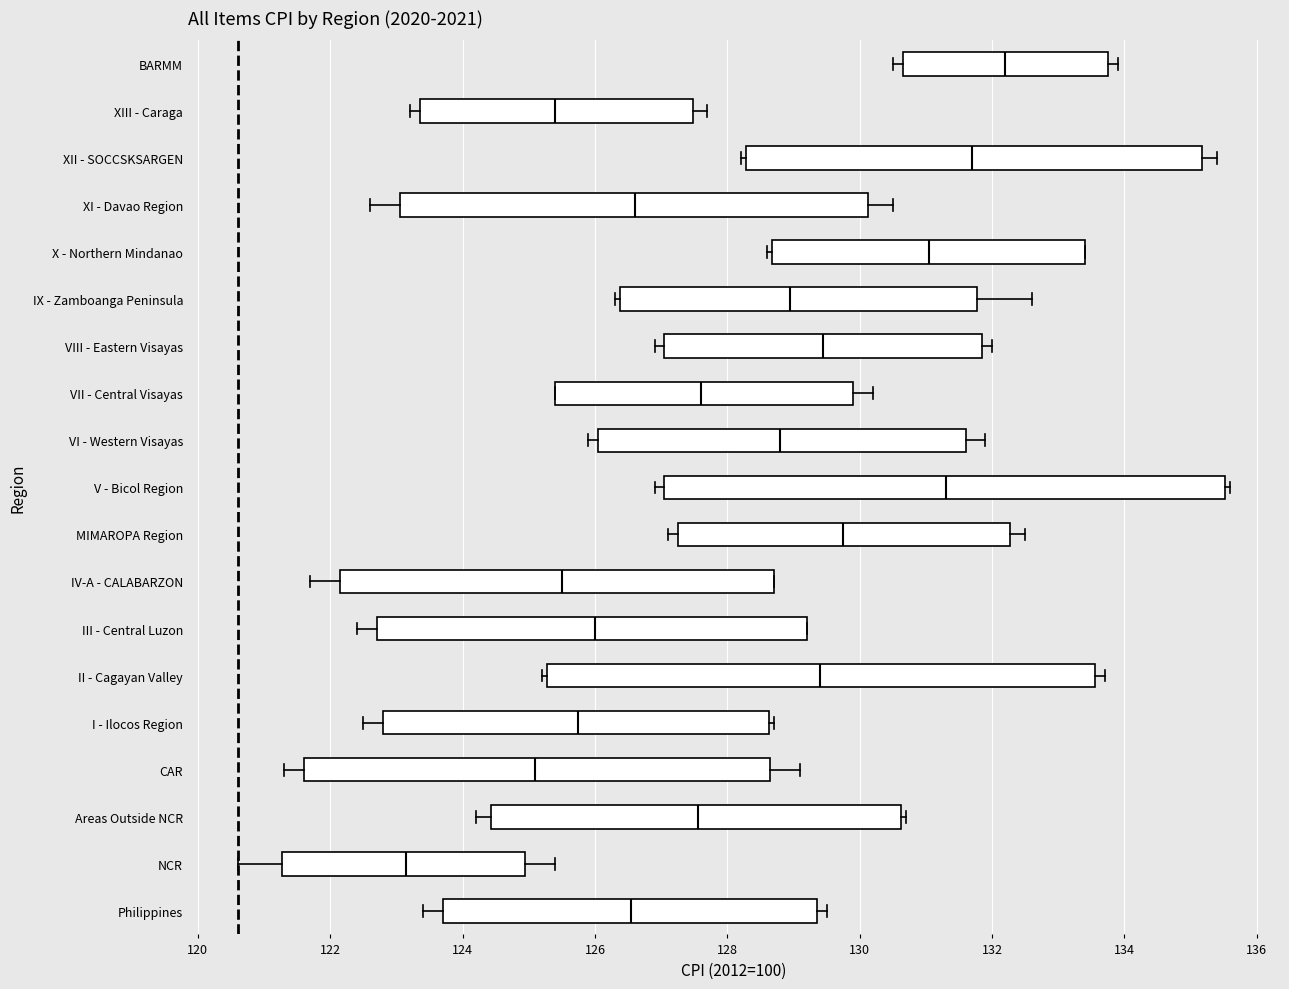

Reading bottom to top, transcribe this box plot: for each box, give where its median line is, the range the box spans, and where its two whiskers end, as read against the x-axis. The values are not printed on the chart, so give them approximately, as read against the axis.

Philippines: median 126.6, box 123.8 to 129.4, whiskers 123.4 to 129.6
NCR: median 123.2, box 121.2 to 125.0, whiskers 120.6 to 125.4
Areas Outside NCR: median 127.6, box 124.4 to 130.6, whiskers 124.2 to 130.8
CAR: median 125.2, box 121.6 to 128.6, whiskers 121.4 to 129.2
I - Ilocos Region: median 125.8, box 122.8 to 128.6, whiskers 122.6 to 128.8
II - Cagayan Valley: median 129.4, box 125.2 to 133.6, whiskers 125.2 (just left of the box's left edge) to 133.8
III - Central Luzon: median 126.0, box 122.8 to 129.2, whiskers 122.4 to 129.2
IV-A - CALABARZON: median 125.6, box 122.2 to 128.8, whiskers 121.8 to 128.8
MIMAROPA Region: median 129.8, box 127.2 to 132.2, whiskers 127.2 (just left of the box's left edge) to 132.6
V - Bicol Region: median 131.4, box 127.0 to 135.6, whiskers 127.0 (just left of the box's left edge) to 135.6 (just right of the box's right edge)
VI - Western Visayas: median 128.8, box 126.0 to 131.6, whiskers 126.0 (just left of the box's left edge) to 132.0
VII - Central Visayas: median 127.6, box 125.4 to 130.0, whiskers 125.4 to 130.2
VIII - Eastern Visayas: median 129.4, box 127.0 to 131.8, whiskers 127.0 (just left of the box's left edge) to 132.0
IX - Zamboanga Peninsula: median 129.0, box 126.4 to 131.8, whiskers 126.4 (just left of the box's left edge) to 132.6
X - Northern Mindanao: median 131.0, box 128.6 to 133.4, whiskers 128.6 (just left of the box's left edge) to 133.4
XI - Davao Region: median 126.6, box 123.0 to 130.2, whiskers 122.6 to 130.6
XII - SOCCSKSARGEN: median 131.8, box 128.2 to 135.2, whiskers 128.2 (just left of the box's left edge) to 135.4
XIII - Caraga: median 125.4, box 123.4 to 127.4, whiskers 123.2 to 127.8
BARMM: median 132.2, box 130.6 to 133.8, whiskers 130.6 (just left of the box's left edge) to 134.0